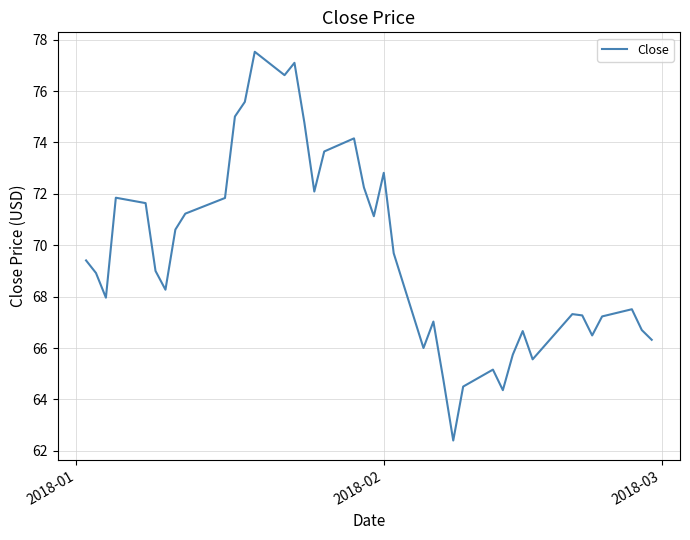

What is the difference between the maximum and minimum values?

15.1